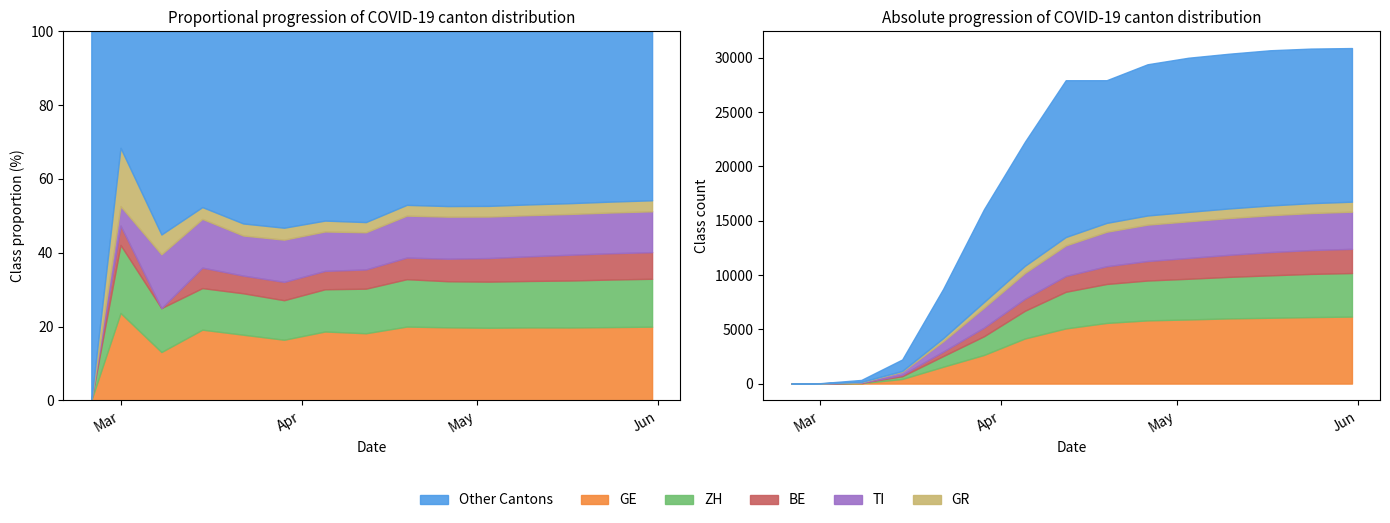

Between 2020-04-05 and 2020-02-25, which is larger?

2020-04-05